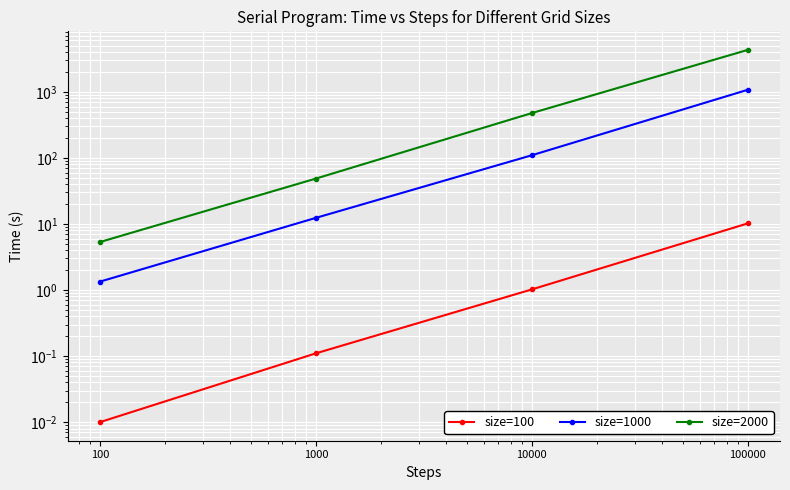

What is the value of the size=2000 point at the 4th from the left?

4310.4